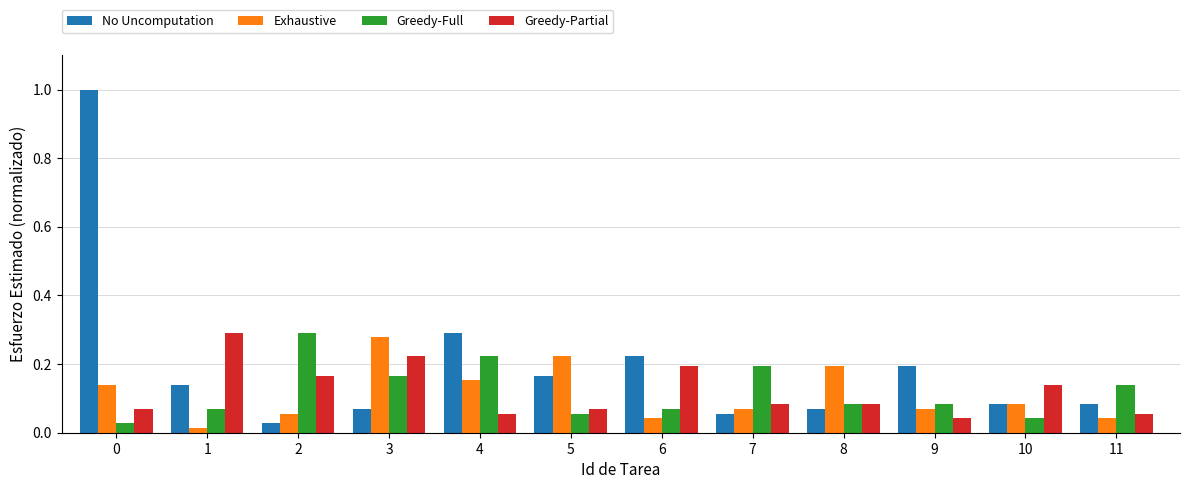

At which category does the chart reach its minimum across all series?

1